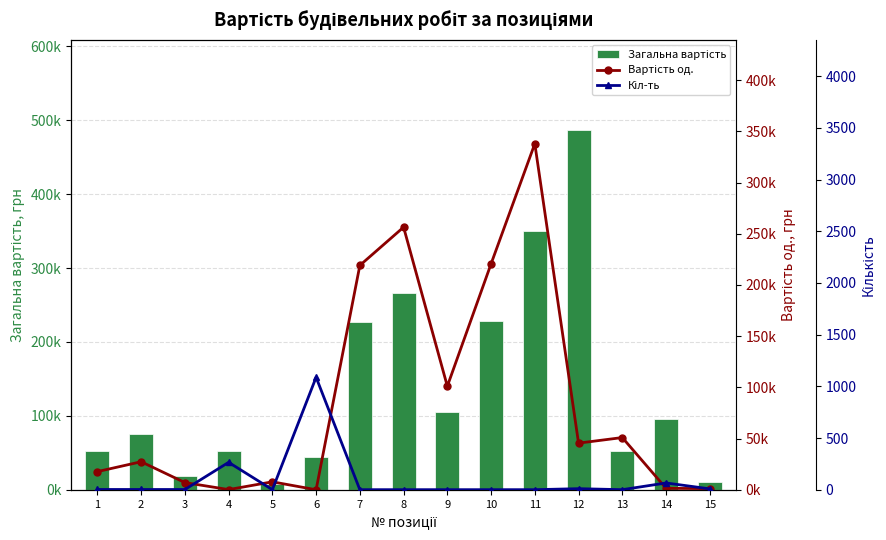

At how many categories does at least one series exceed 293306?

2